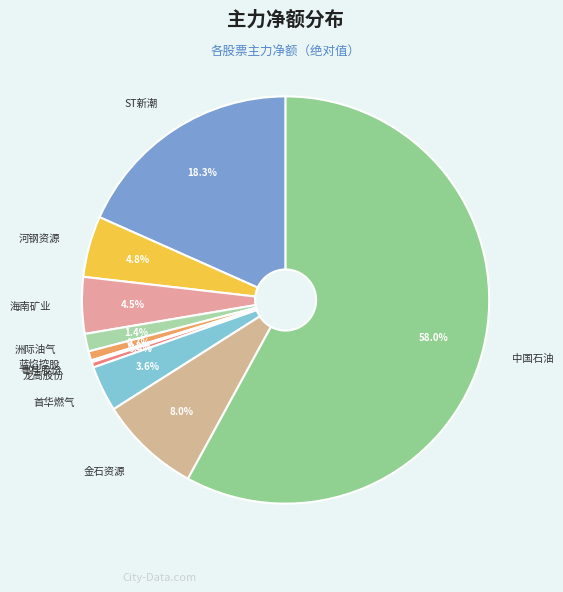

What percentage is the 河钢资源 slice, to the nearest percent?

5%